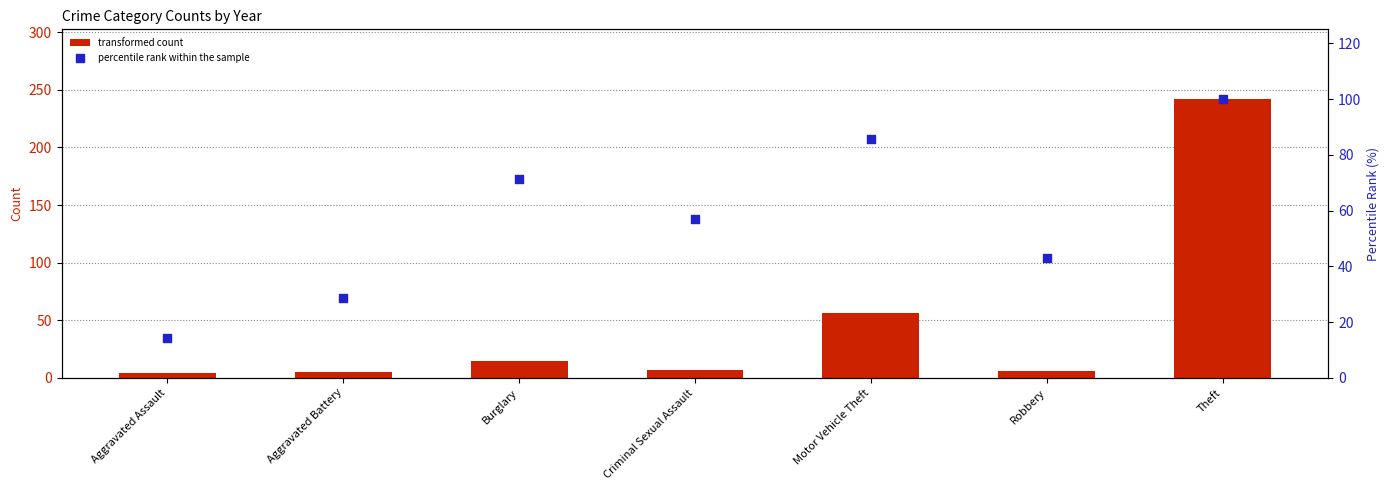

Which series contains the lowest Y value?

transformed count